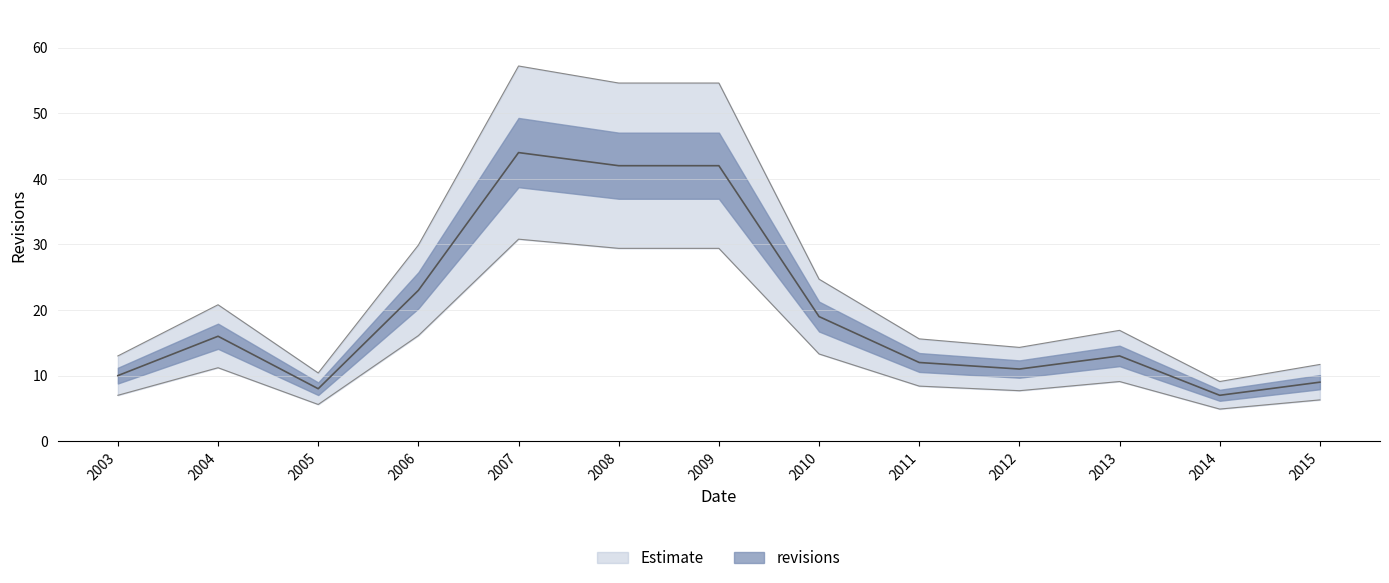

How many lines are shown in the chart?

1